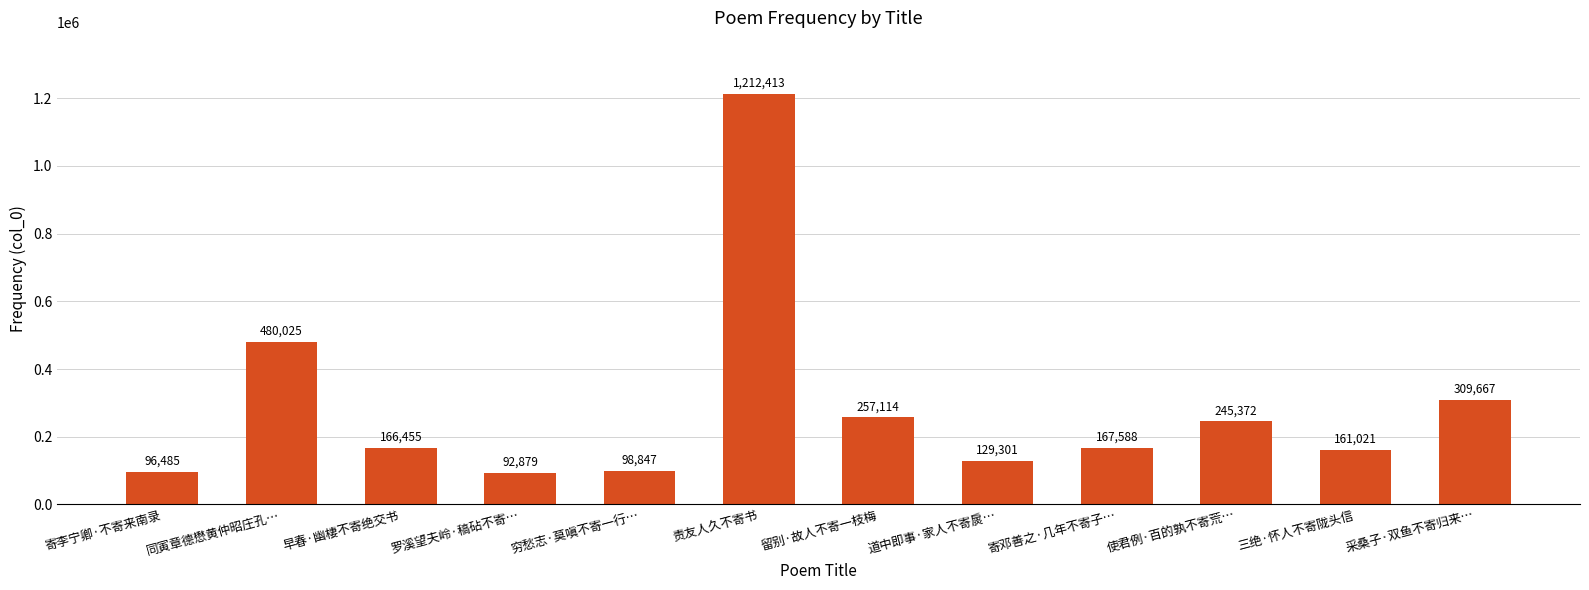

What is the difference between the maximum and minimum values?

1119534